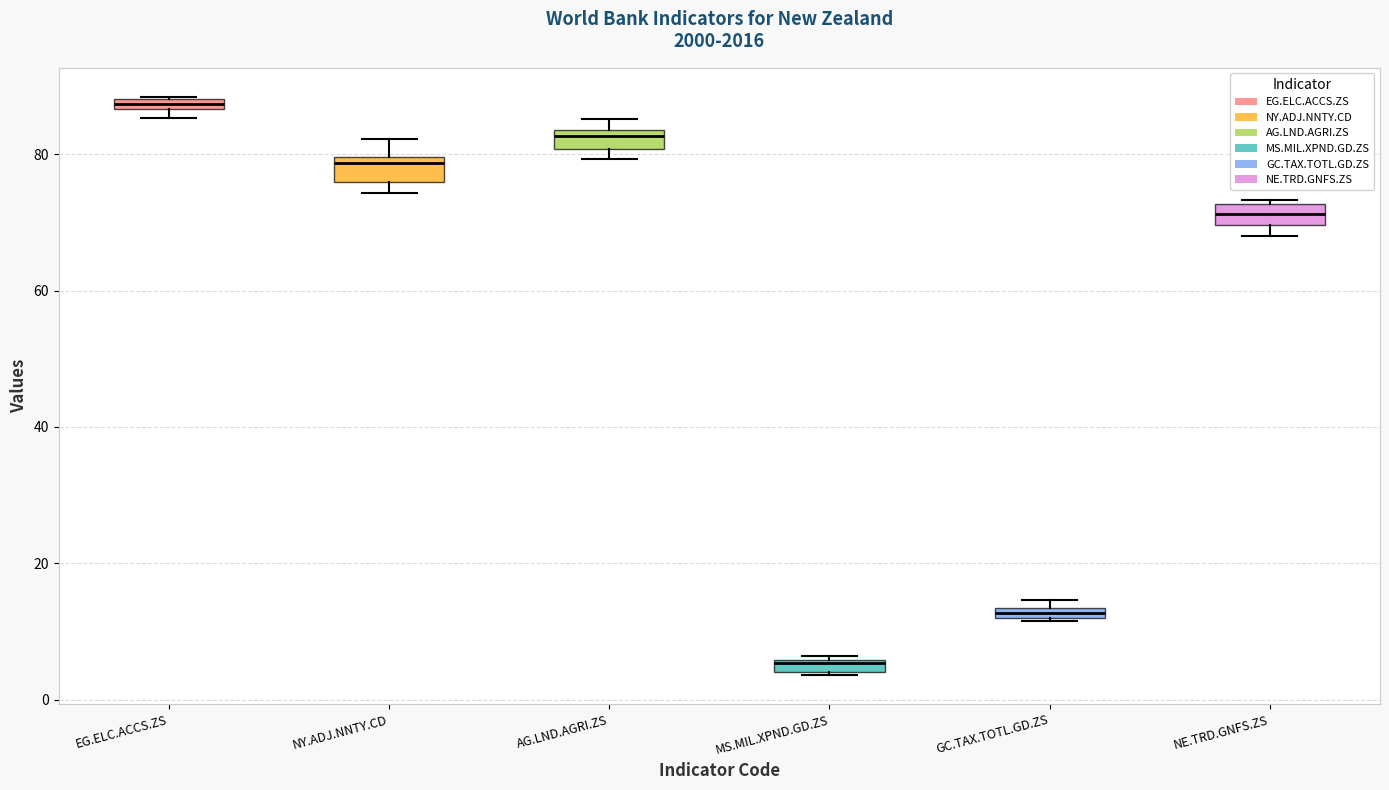

Which box's median line is the highest?

EG.ELC.ACCS.ZS